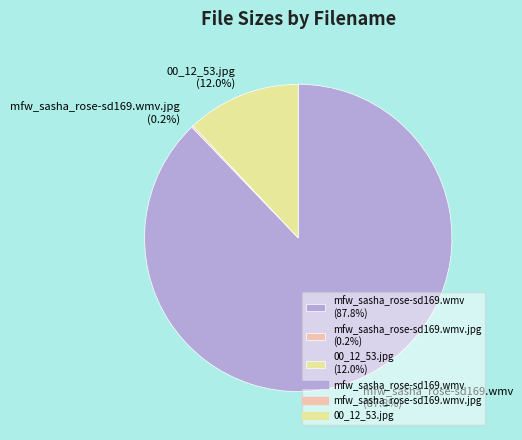

What percentage do 00_12_53.jpg (12.0%) and mfw_sasha_rose-sd169.wmv (87.8%) together represent?

99.8%